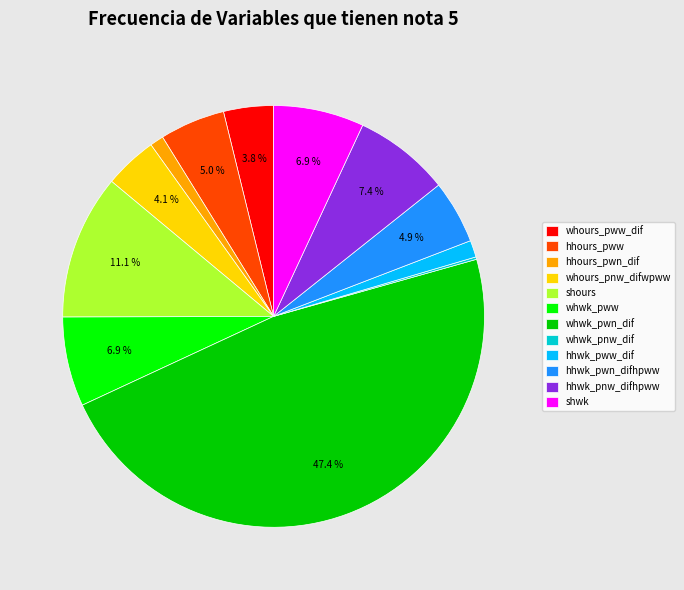

Is the sum of hhours_pww and whours_pww_dif greater than half?

No